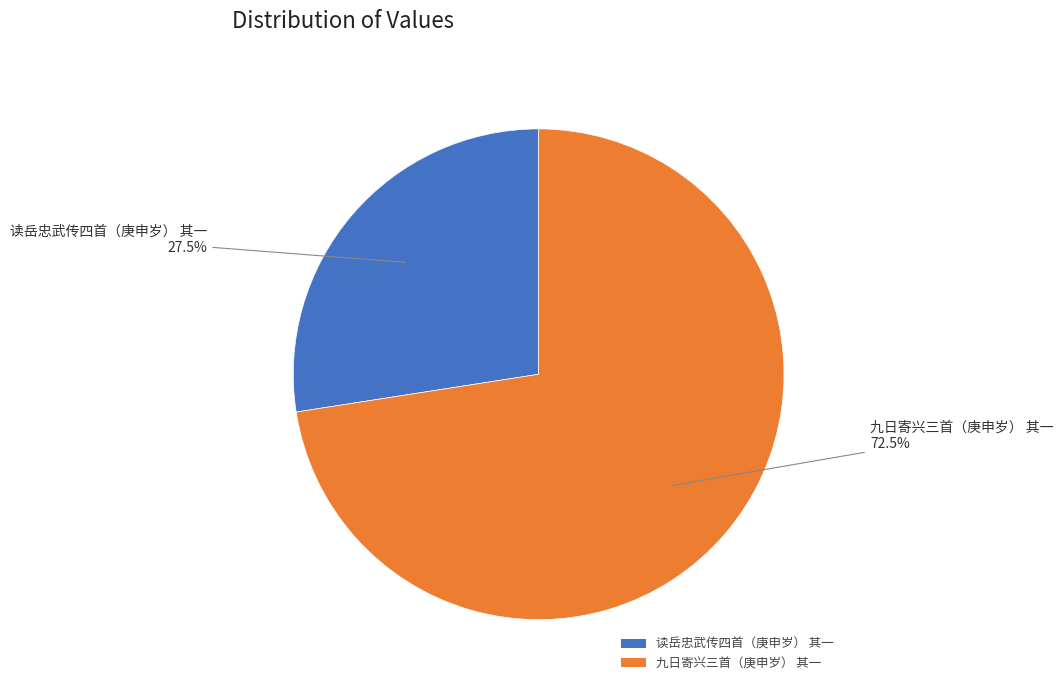

Between 读岳忠武传四首（庚申岁） 其一 and 九日寄兴三首（庚申岁） 其一, which is larger?

九日寄兴三首（庚申岁） 其一